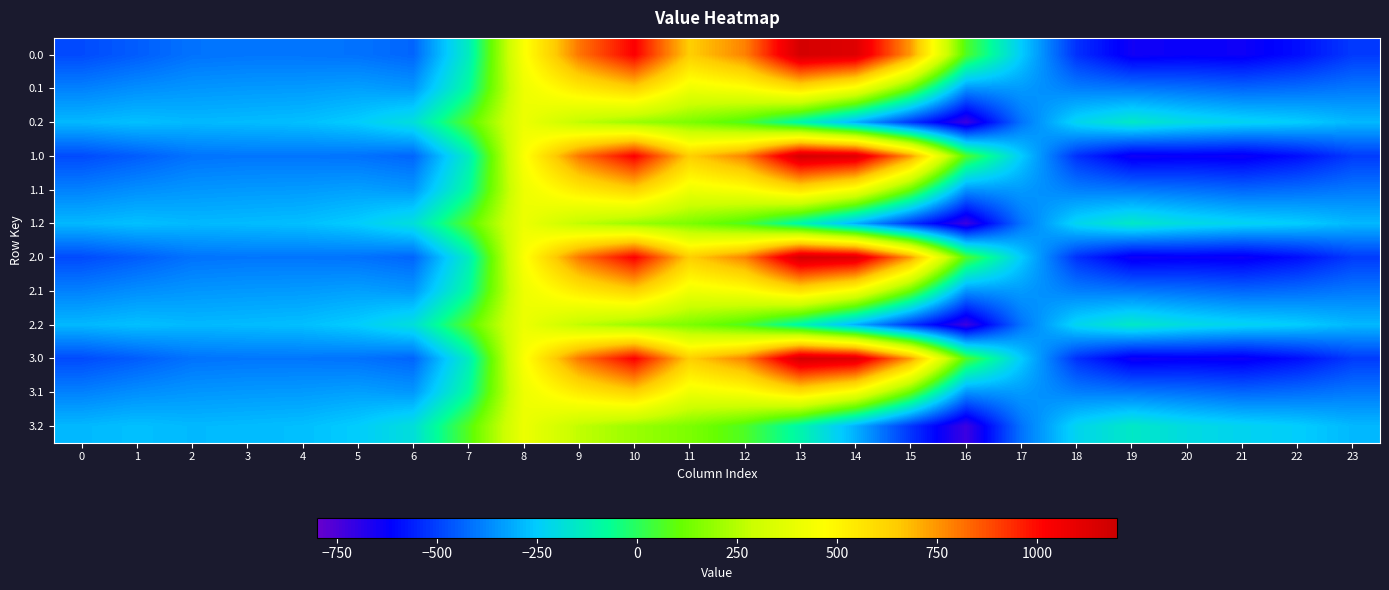

Reading left to right, what are all the values shown in this chart?

0.0: 0=-482.0	1=-449.5	2=-410.3	3=-404.4	4=-404.9	5=-410.8	6=-435.0	7=-136.4	8=454.2	9=804.0	10=1023.2	11=640.9	12=784.4	13=1167.2	14=1128.3	15=739.0	16=67.6	17=-250.3	18=-529.6	19=-644.5	20=-629.9	21=-638.4	22=-592.3	23=-511.3
0.1: 0=-384.6	1=-361.1	2=-347.9	3=-342.7	4=-339.6	5=-329.5	6=-345.2	7=-81.6	8=412.6	9=542.1	10=628.1	11=415.4	12=456.1	13=574.0	14=438.6	15=111.1	16=-353.7	17=-340.1	18=-388.5	19=-399.7	20=-414.5	21=-432.4	22=-419.9	23=-399.4
0.2: 0=-287.1	1=-272.7	2=-285.5	3=-281.0	4=-274.4	5=-248.1	6=-187.1	7=77.9	8=407.2	9=271.1	10=202.5	11=149.1	12=65.2	13=-104.4	14=-301.9	15=-522.2	16=-721.2	17=-409.5	18=-223.1	19=-151.1	20=-199.2	21=-226.4	22=-247.4	23=-287.5
1.0: 0=-482.0	1=-449.5	2=-410.3	3=-404.4	4=-404.9	5=-410.8	6=-435.0	7=-136.4	8=454.2	9=804.0	10=1023.2	11=640.9	12=784.4	13=1167.2	14=1128.3	15=739.0	16=67.6	17=-250.3	18=-529.6	19=-644.5	20=-629.9	21=-638.4	22=-592.3	23=-511.3
1.1: 0=-384.6	1=-361.1	2=-347.9	3=-342.7	4=-339.6	5=-329.5	6=-345.2	7=-81.6	8=412.6	9=542.1	10=628.1	11=415.4	12=456.1	13=574.0	14=438.6	15=111.1	16=-353.7	17=-340.1	18=-388.5	19=-399.7	20=-414.5	21=-432.4	22=-419.9	23=-399.4
1.2: 0=-287.1	1=-272.7	2=-285.5	3=-281.0	4=-274.4	5=-248.1	6=-187.1	7=77.9	8=407.2	9=271.1	10=202.5	11=149.1	12=65.2	13=-104.4	14=-301.9	15=-522.2	16=-721.2	17=-409.5	18=-223.1	19=-151.1	20=-199.2	21=-226.4	22=-247.4	23=-287.5
2.0: 0=-482.0	1=-449.5	2=-410.3	3=-404.4	4=-404.9	5=-410.8	6=-435.0	7=-136.4	8=454.2	9=804.0	10=1023.2	11=640.9	12=784.4	13=1167.2	14=1128.3	15=739.0	16=67.6	17=-250.3	18=-529.6	19=-644.5	20=-629.9	21=-638.4	22=-592.3	23=-511.3
2.1: 0=-384.6	1=-361.1	2=-347.9	3=-342.7	4=-339.6	5=-329.5	6=-345.2	7=-81.6	8=412.6	9=542.1	10=628.1	11=415.4	12=456.1	13=574.0	14=438.6	15=111.1	16=-353.7	17=-340.1	18=-388.5	19=-399.7	20=-414.5	21=-432.4	22=-419.9	23=-399.4
2.2: 0=-287.1	1=-272.7	2=-285.5	3=-281.0	4=-274.4	5=-248.1	6=-187.1	7=77.9	8=407.2	9=271.1	10=202.5	11=149.1	12=65.2	13=-104.4	14=-301.9	15=-522.2	16=-721.2	17=-409.5	18=-223.1	19=-151.1	20=-199.2	21=-226.4	22=-247.4	23=-287.5
3.0: 0=-482.0	1=-449.5	2=-410.3	3=-404.4	4=-404.9	5=-410.8	6=-435.0	7=-136.4	8=454.2	9=804.0	10=1023.2	11=640.9	12=784.4	13=1167.2	14=1128.3	15=739.0	16=67.6	17=-250.3	18=-529.6	19=-644.5	20=-629.9	21=-638.4	22=-592.3	23=-511.3
3.1: 0=-384.6	1=-361.1	2=-347.9	3=-342.7	4=-339.6	5=-329.5	6=-345.2	7=-81.6	8=412.6	9=542.1	10=628.1	11=415.4	12=456.1	13=574.0	14=438.6	15=111.1	16=-353.7	17=-340.1	18=-388.5	19=-399.7	20=-414.5	21=-432.4	22=-419.9	23=-399.4
3.2: 0=-287.1	1=-272.7	2=-285.5	3=-281.0	4=-274.4	5=-248.1	6=-187.1	7=77.9	8=407.2	9=271.1	10=202.5	11=149.1	12=65.2	13=-104.4	14=-301.9	15=-522.2	16=-721.2	17=-409.5	18=-223.1	19=-151.1	20=-199.2	21=-226.4	22=-247.4	23=-287.5